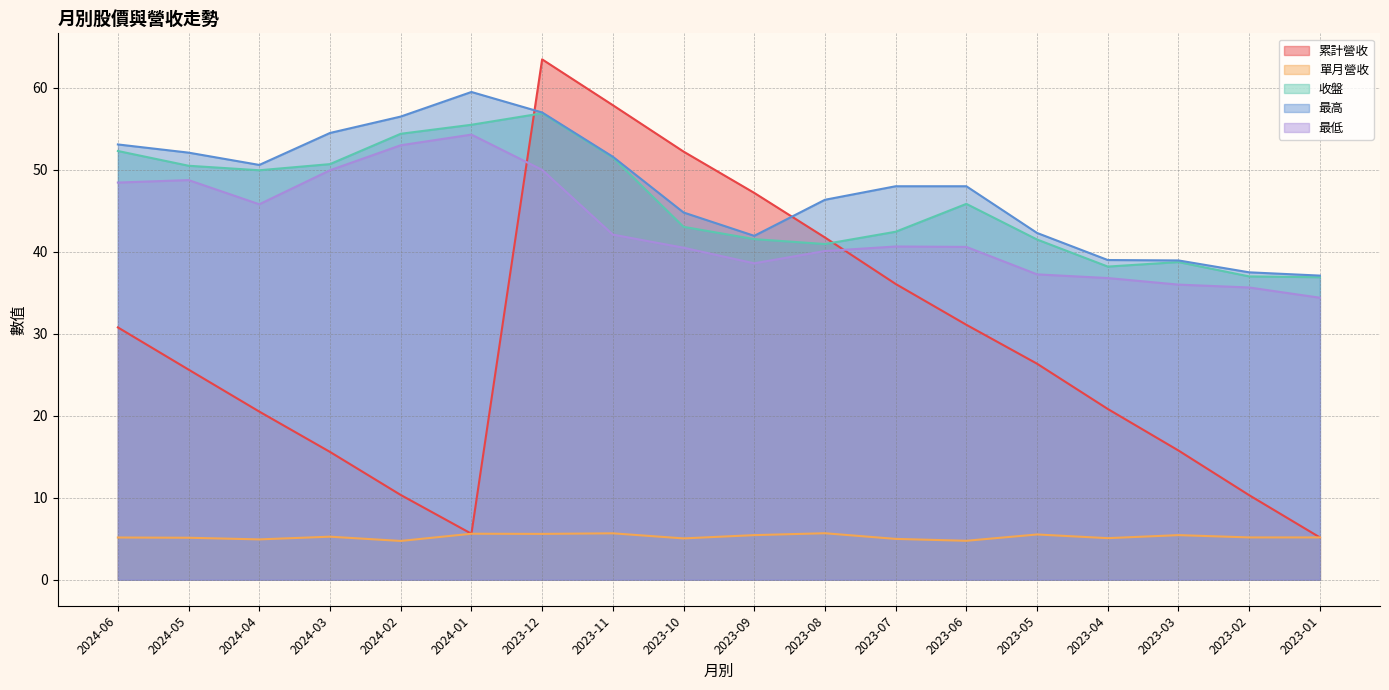

Reading right to left, list all the values displayed in this chart.

累計營收: 2023-01=5.2	2023-02=10.3	2023-03=15.8	2023-04=20.8	2023-05=26.4	2023-06=31.1	2023-07=36.1	2023-08=41.8	2023-09=47.2	2023-10=52.2	2023-11=57.9	2023-12=63.5	2024-01=5.6	2024-02=10.3	2024-03=15.6	2024-04=20.5	2024-05=25.6	2024-06=30.8
單月營收: 2023-01=5.2	2023-02=5.2	2023-03=5.4	2023-04=5.1	2023-05=5.5	2023-06=4.8	2023-07=5.0	2023-08=5.7	2023-09=5.4	2023-10=5.0	2023-11=5.7	2023-12=5.6	2024-01=5.6	2024-02=4.7	2024-03=5.2	2024-04=4.9	2024-05=5.1	2024-06=5.2
收盤: 2023-01=36.9	2023-02=37.0	2023-03=38.8	2023-04=38.2	2023-05=41.5	2023-06=45.9	2023-07=42.5	2023-08=41.0	2023-09=41.5	2023-10=43.0	2023-11=51.5	2023-12=56.9	2024-01=55.5	2024-02=54.4	2024-03=50.7	2024-04=50.0	2024-05=50.5	2024-06=52.3
最高: 2023-01=37.1	2023-02=37.5	2023-03=39.0	2023-04=39.0	2023-05=42.3	2023-06=48.0	2023-07=48.0	2023-08=46.4	2023-09=42.0	2023-10=44.8	2023-11=51.6	2023-12=57.0	2024-01=59.5	2024-02=56.5	2024-03=54.5	2024-04=50.6	2024-05=52.1	2024-06=53.1
最低: 2023-01=34.4	2023-02=35.6	2023-03=36.0	2023-04=36.8	2023-05=37.2	2023-06=40.6	2023-07=40.6	2023-08=40.1	2023-09=38.6	2023-10=40.5	2023-11=42.1	2023-12=50.0	2024-01=54.3	2024-02=53.0	2024-03=50.0	2024-04=45.8	2024-05=48.8	2024-06=48.5